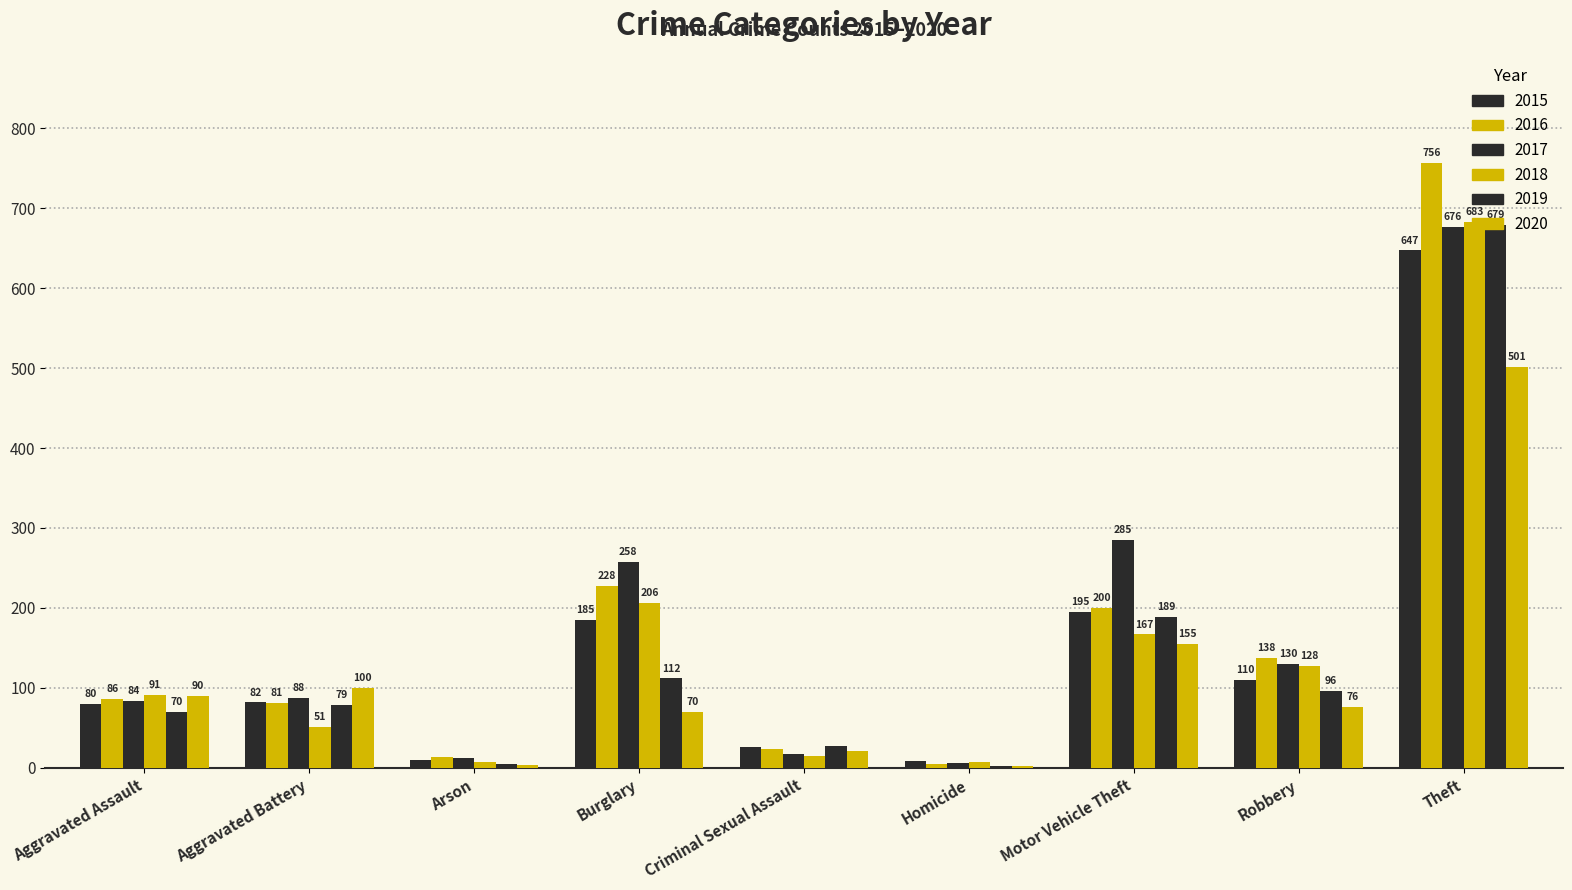

What is the value of the 2019 bar at the 1st from the left?

70